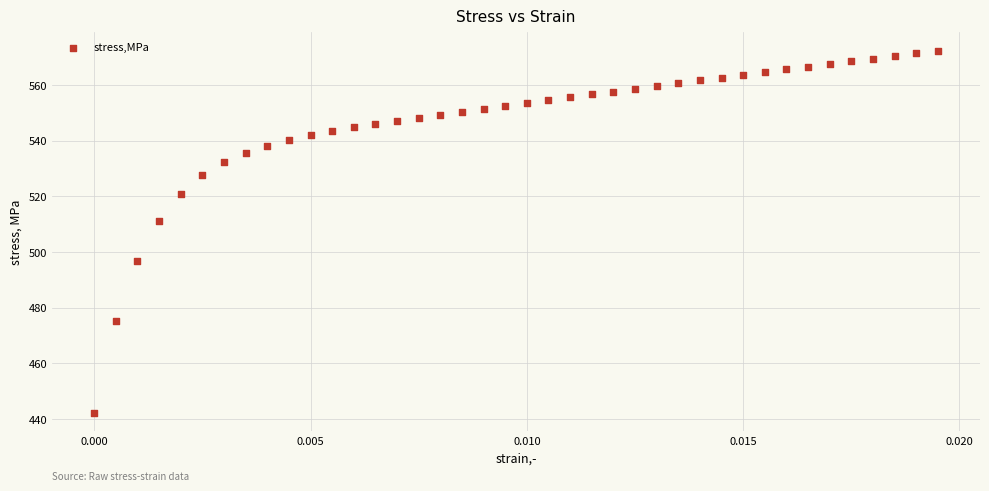

What is the range of Y values (max minus min)?

130.3